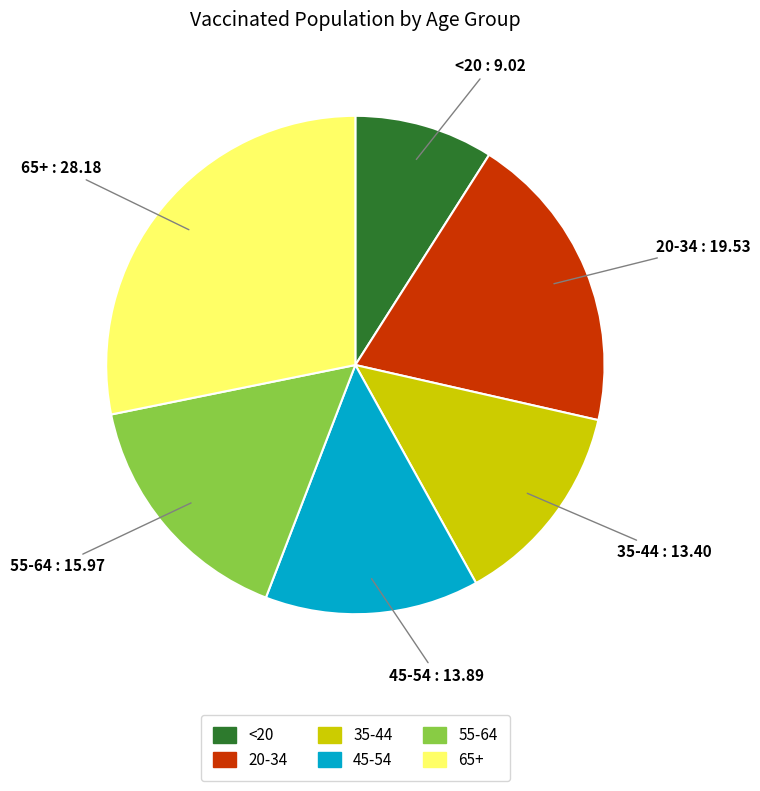

Count the number of slices in the pie.

6